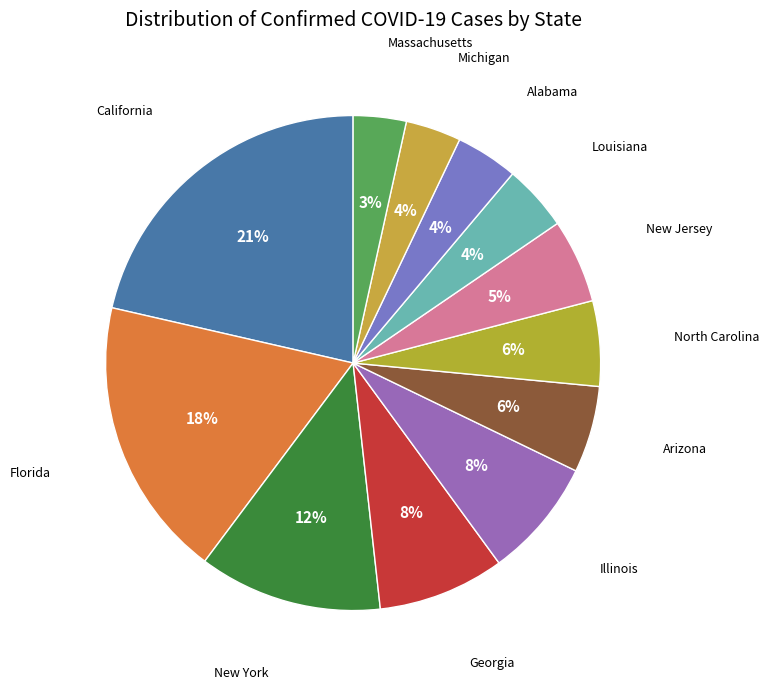

Count the number of slices in the pie.

12